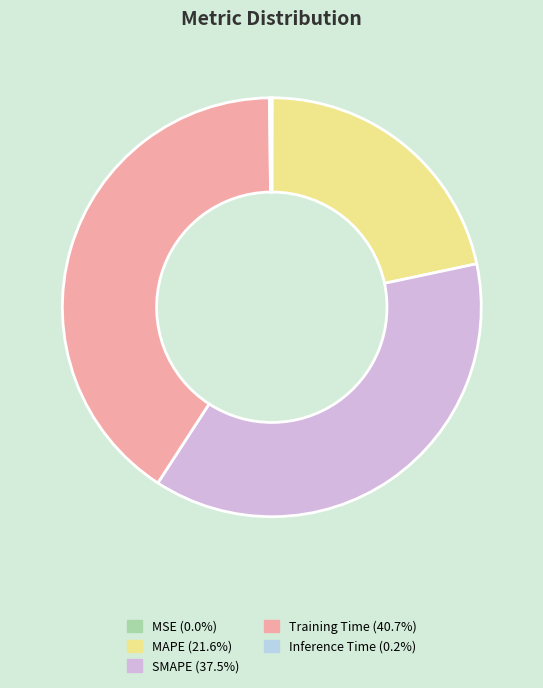

Which category has the biggest portion of the pie?

Training Time